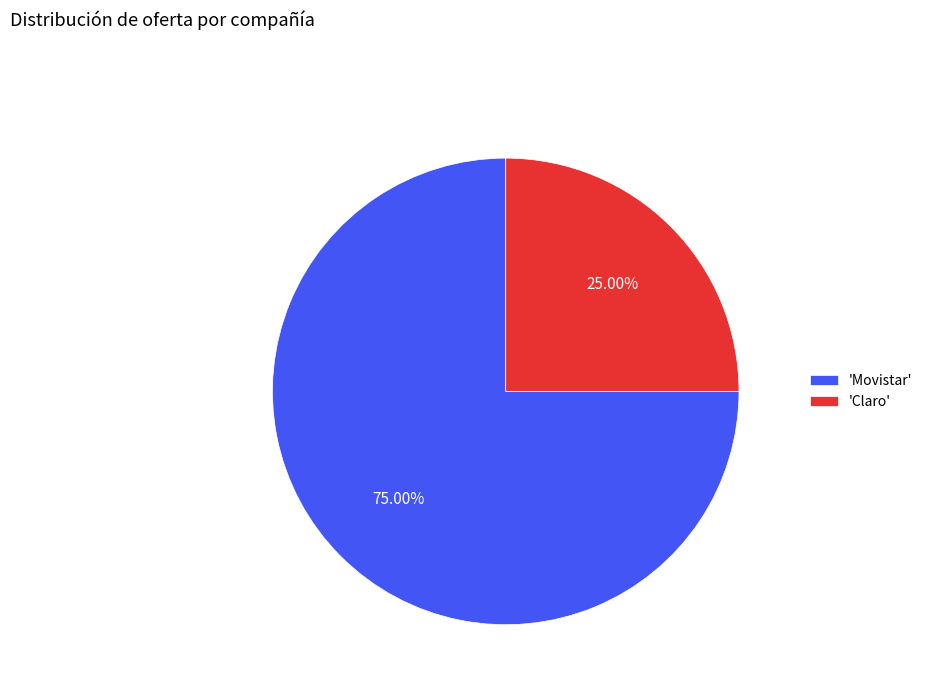

Which has a higher value, 'Movistar' or 'Claro'?

'Movistar'